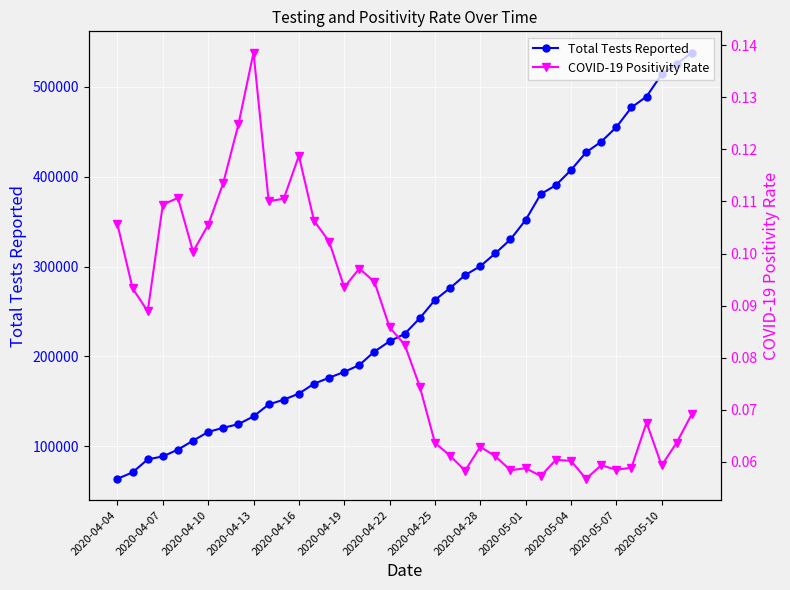

The value of Total Tests Reported at 2020-05-01 is 351775. True or false?

True